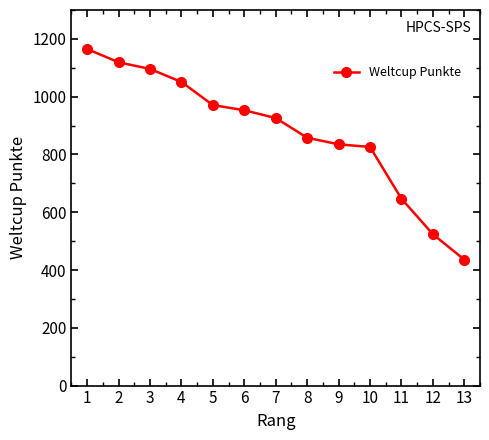

True or false: the data shows 1760 at 3.

False